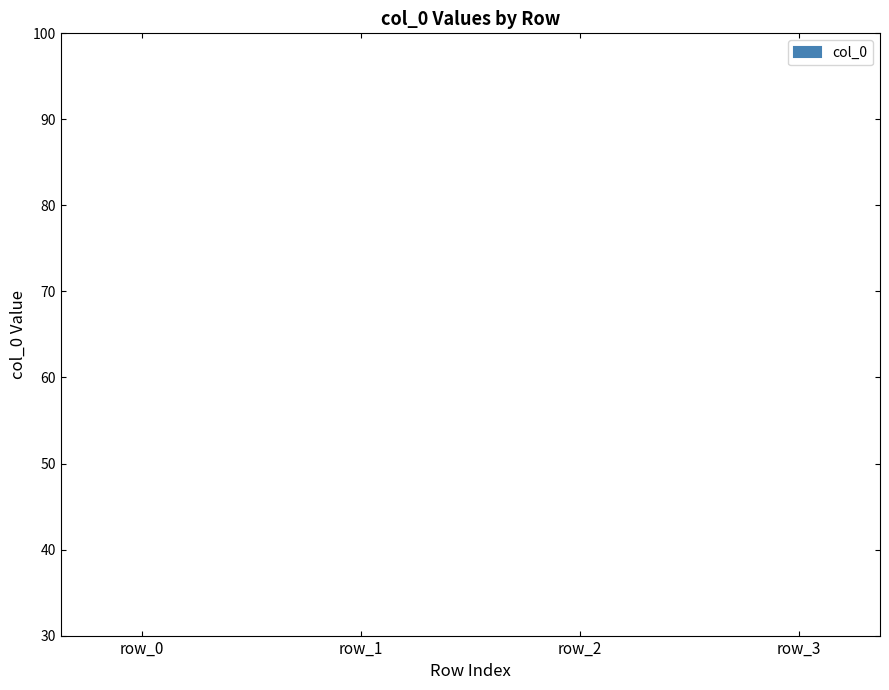

How many bars are there in total?

4